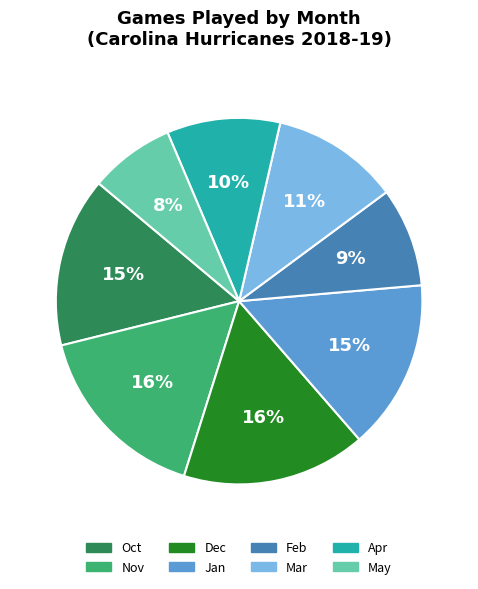

To the nearest percent, what is the average slice percentage?

12%